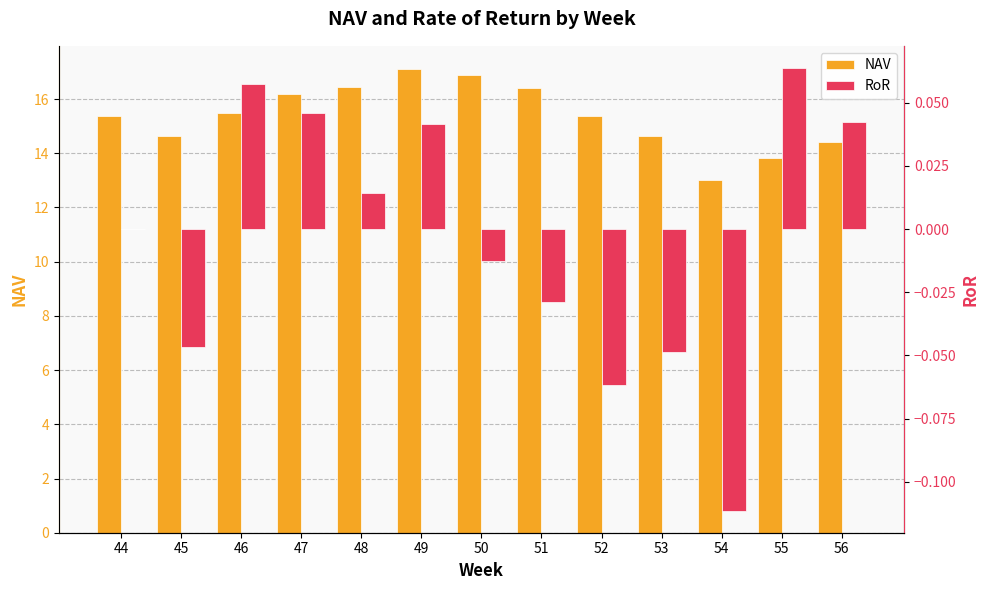

Is it true that NAV equals 4.9 at 54?

False